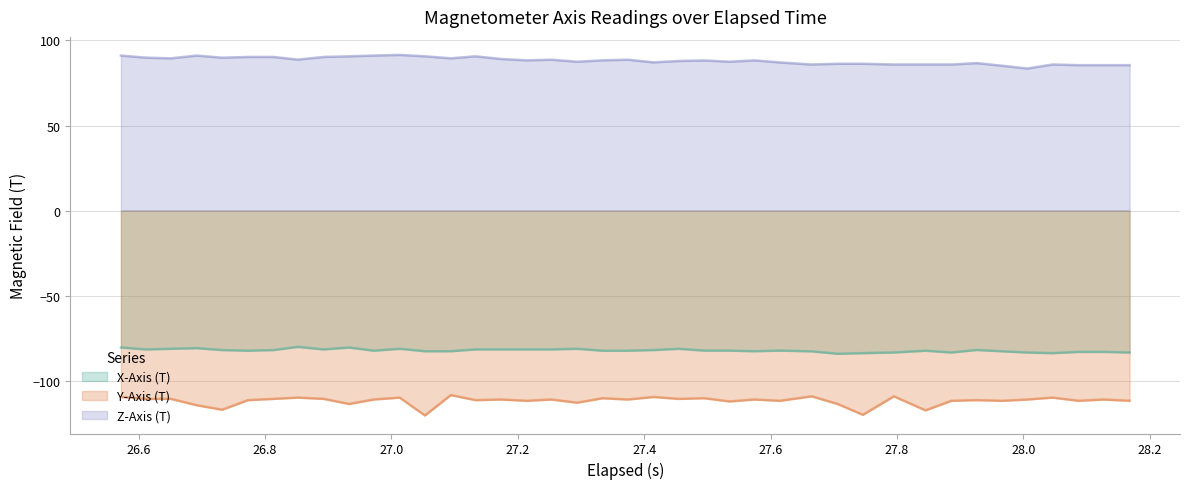

At which label does Y-Axis (T) first exceed -111?

26.572